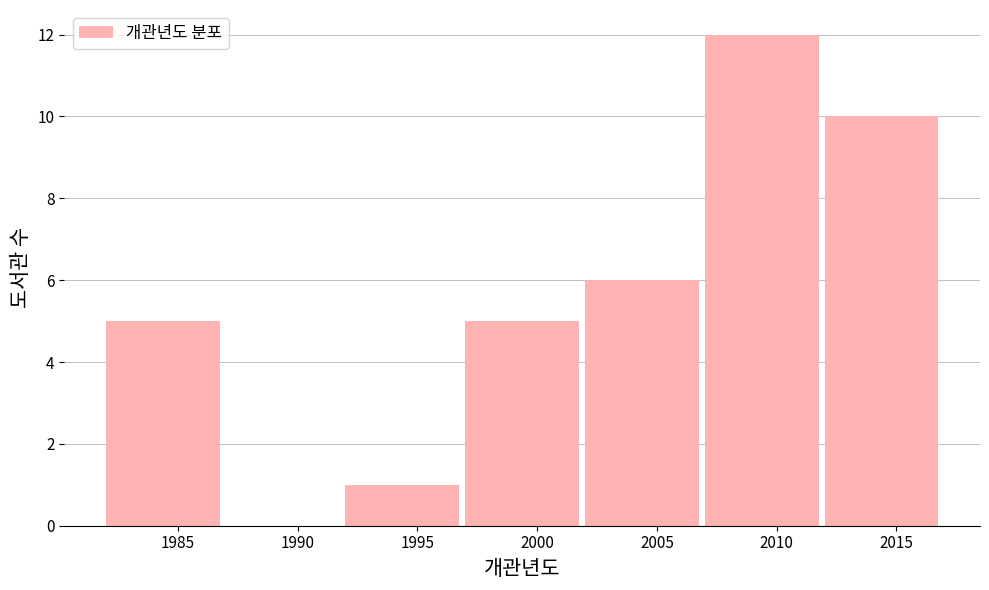

How tall is the bar that spans 2007 to 2012 on the x-axis? The values are not printed on the chart, so give them approximately, as read against the axis.

12